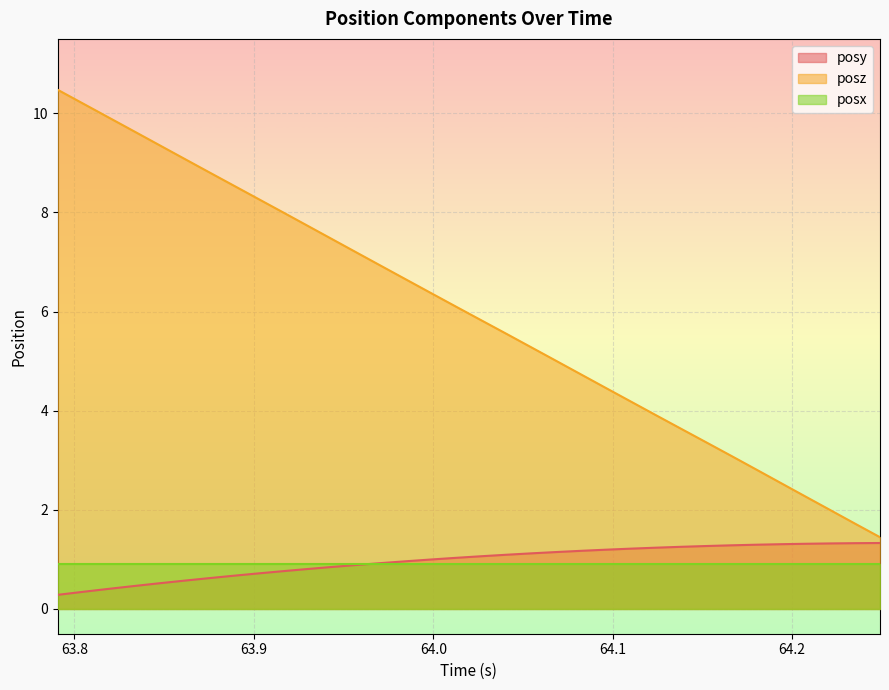

Which series has the largest range (max minus min)?

posz